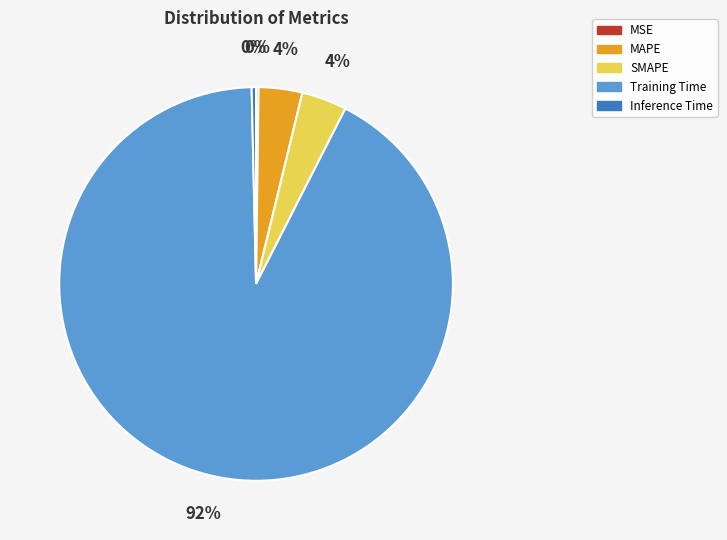

Does any single category account for the majority?

Yes